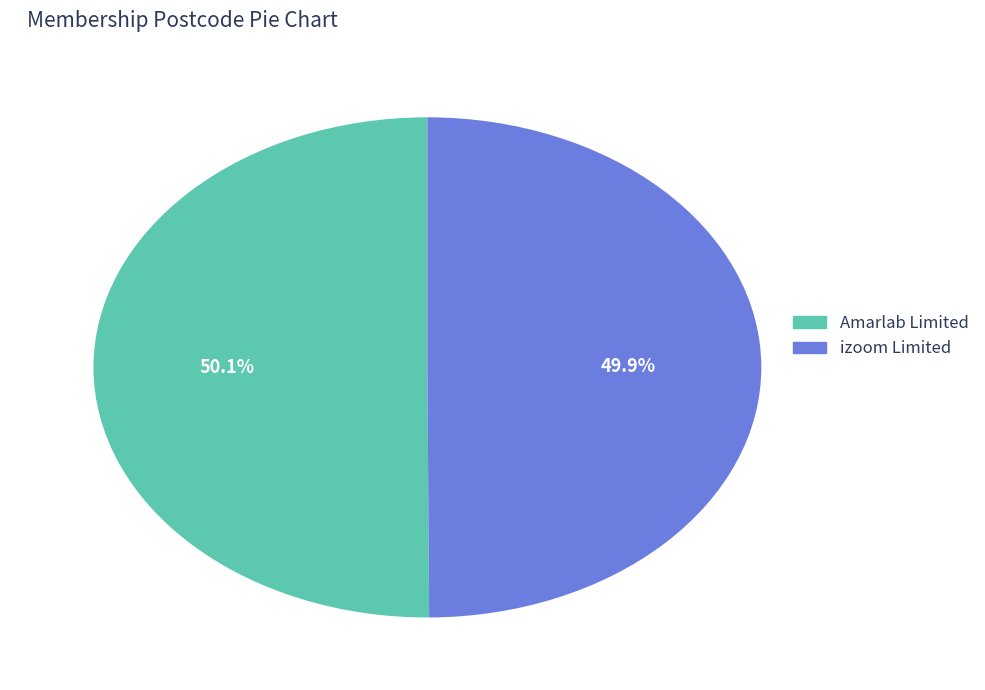

What is the ratio of the value at Amarlab Limited to the value at izoom Limited?

1.0